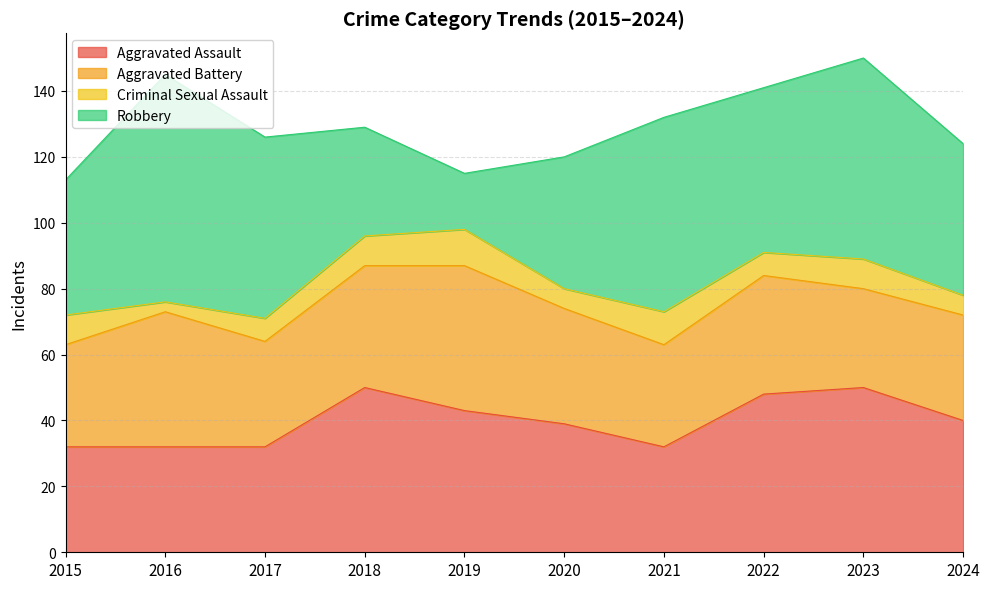

Reading left to right, what are all the values shown in this chart?

Aggravated Assault: 2015=32	2016=32	2017=32	2018=50	2019=43	2020=39	2021=32	2022=48	2023=50	2024=40
Aggravated Battery: 2015=31	2016=41	2017=32	2018=37	2019=44	2020=35	2021=31	2022=36	2023=30	2024=32
Criminal Sexual Assault: 2015=9	2016=3	2017=7	2018=9	2019=11	2020=6	2021=10	2022=7	2023=9	2024=6
Robbery: 2015=41	2016=69	2017=55	2018=33	2019=17	2020=40	2021=59	2022=50	2023=61	2024=46